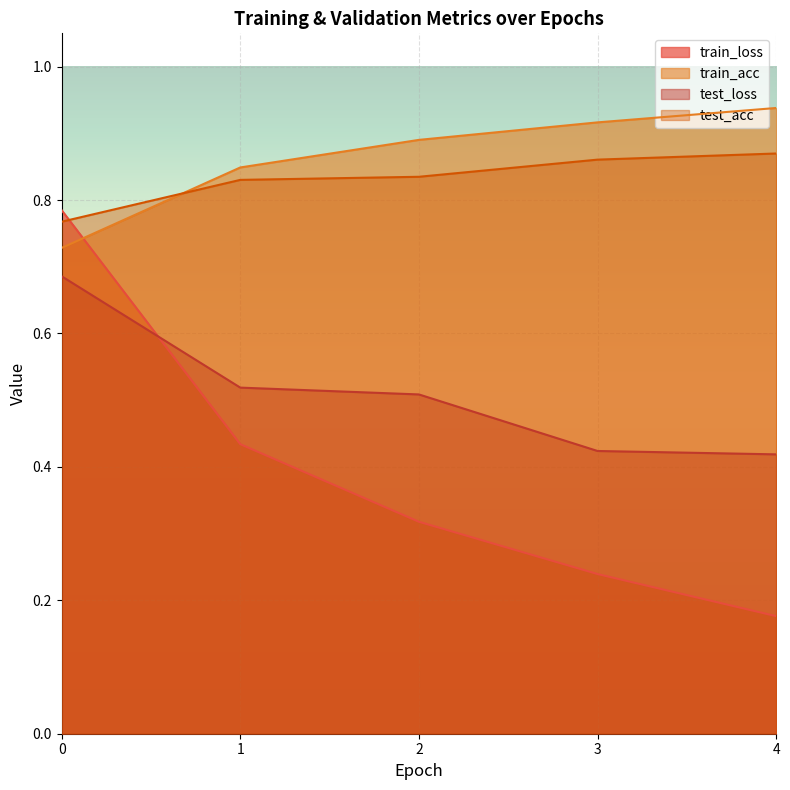

What is the sum of all train_acc values?

4.3